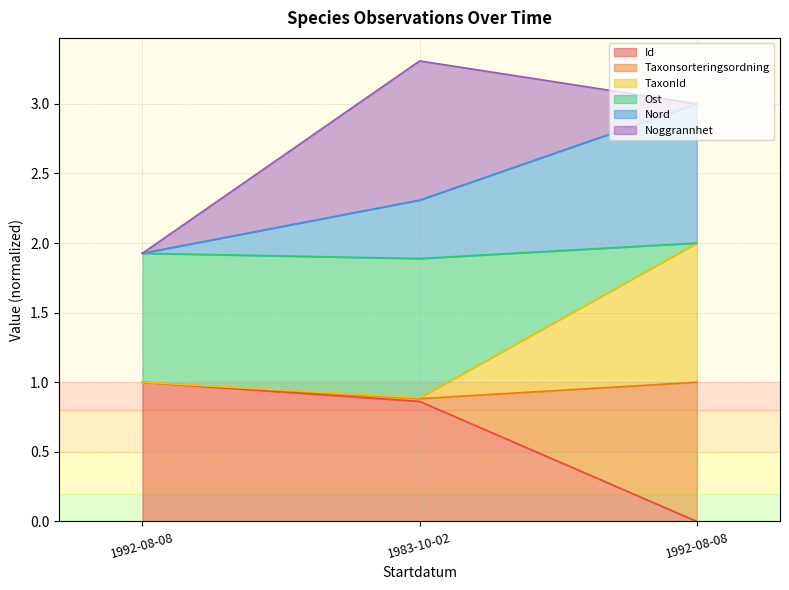

Which series changed the most between 1992-08-08 and 1992-08-08?

Nord